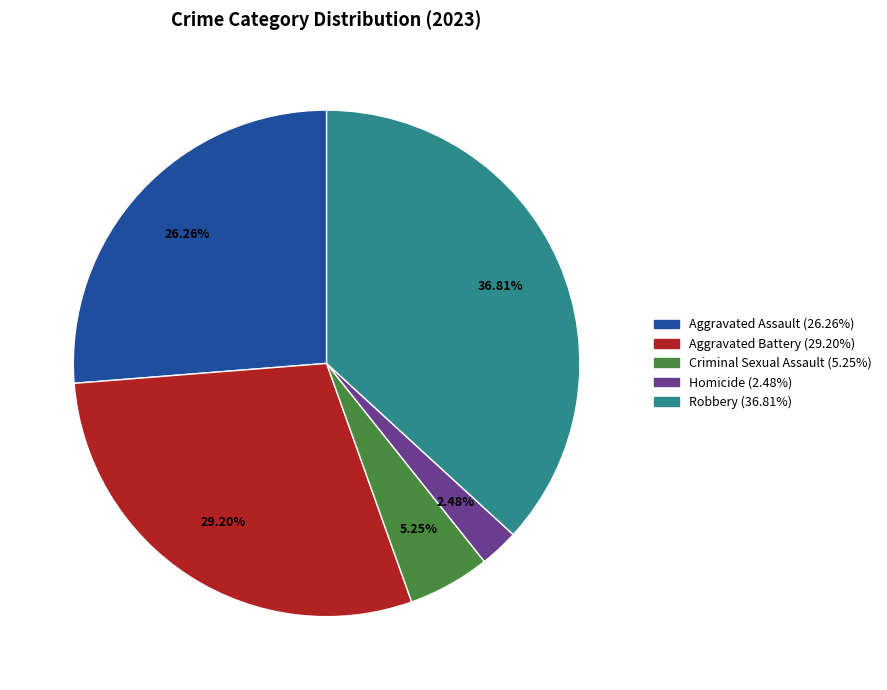

Rank the categories by value from lowest to highest.

Homicide, Criminal Sexual Assault, Aggravated Assault, Aggravated Battery, Robbery